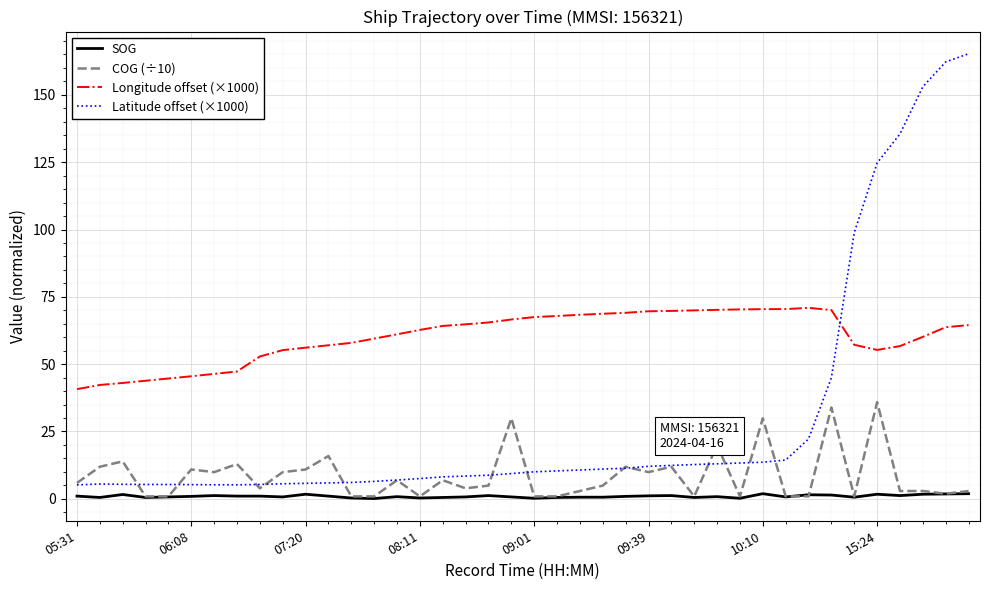

What is the difference between the maximum and second lowest values in the Longitude offset (×1000) series?

28.6